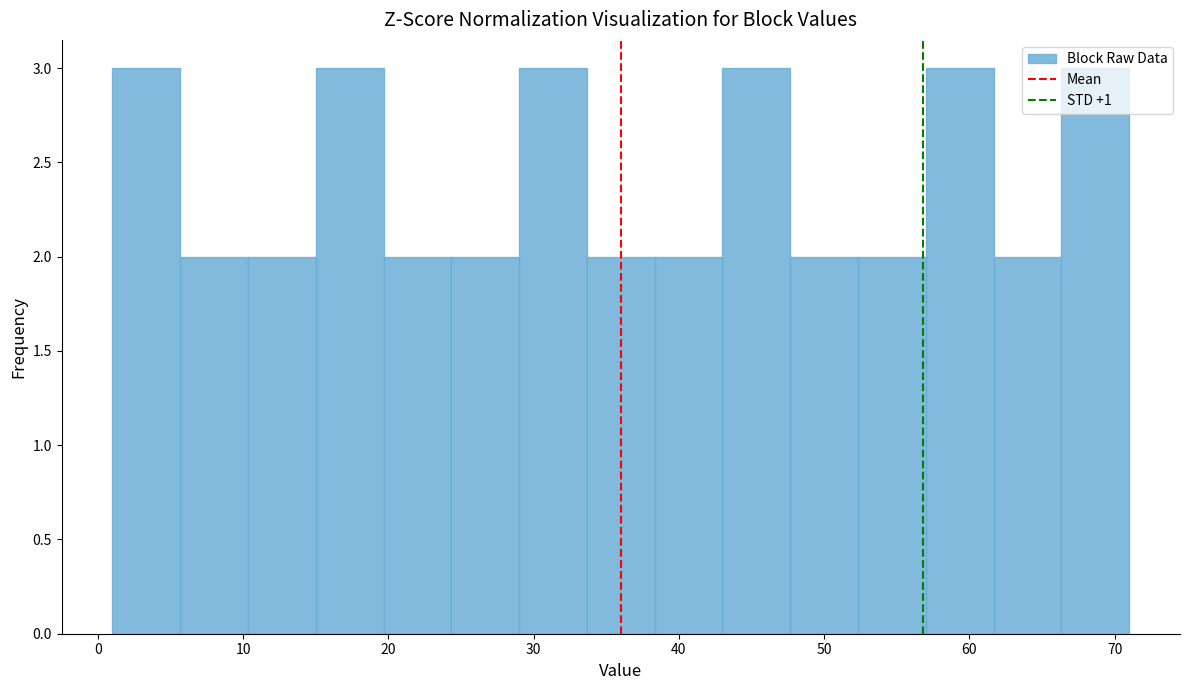

Reading left to right, list every bar in this chart as the range it spans on the x-axis followed by its height. Neither the bar edges nor the heights are printed on the chart, so give them approximately, as read against the axes.

1 to 6: 3
6 to 10: 2
10 to 15: 2
15 to 20: 3
20 to 24: 2
24 to 29: 2
29 to 34: 3
34 to 38: 2
38 to 43: 2
43 to 48: 3
48 to 52: 2
52 to 57: 2
57 to 62: 3
62 to 66: 2
66 to 71: 3